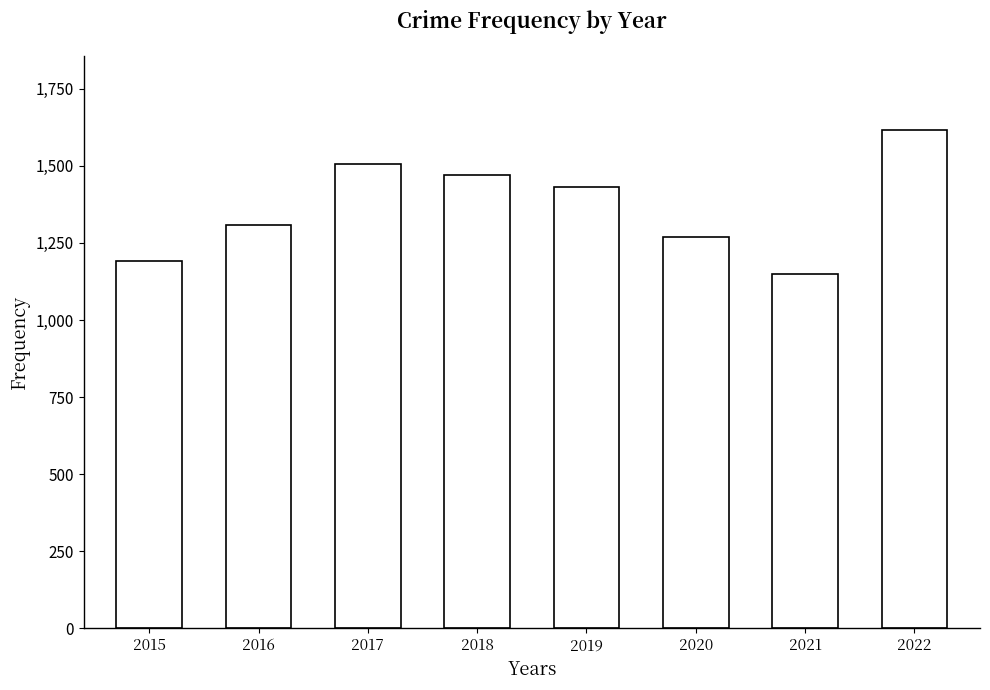

The chart shows a value of 2208 at 2017. True or false?

False